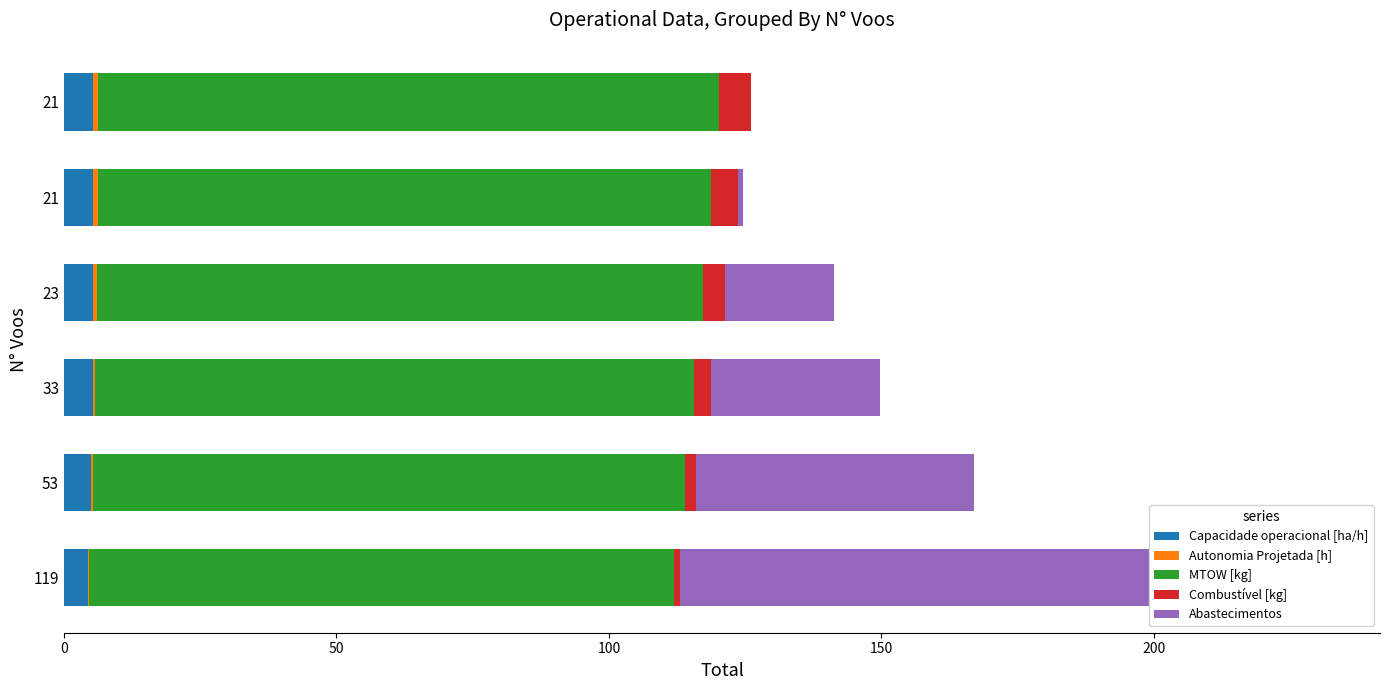

At how many categories does at least one series exceed 79?

6